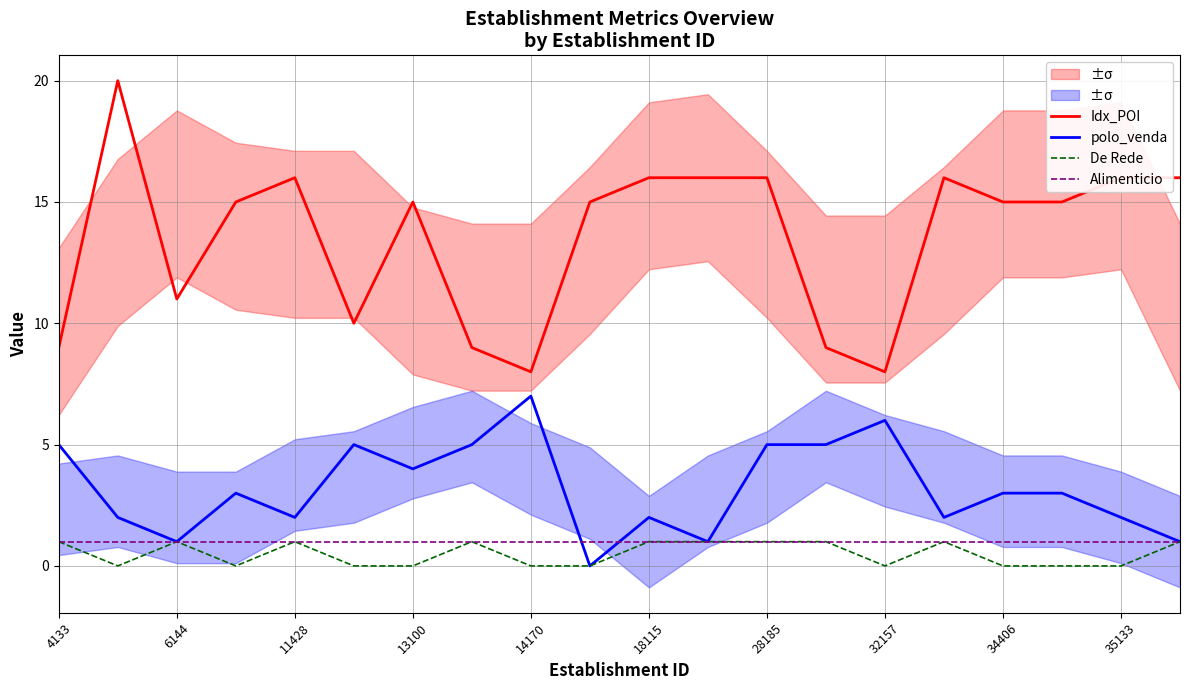

The Idx_POI series shows 9 at 4133. True or false?

True